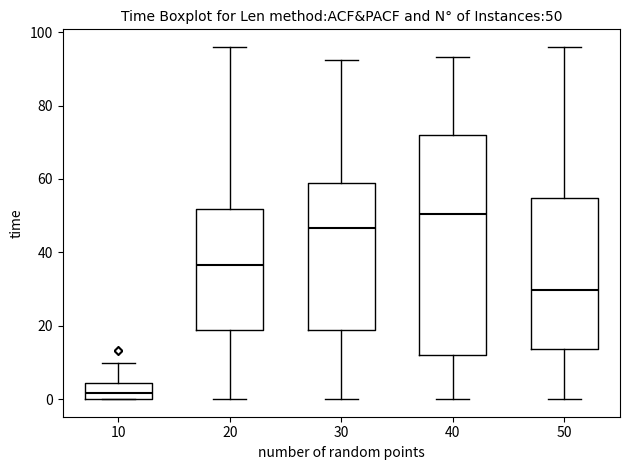

Comparing the boxes themselves (not the whiskers), which one is the tallest?

40